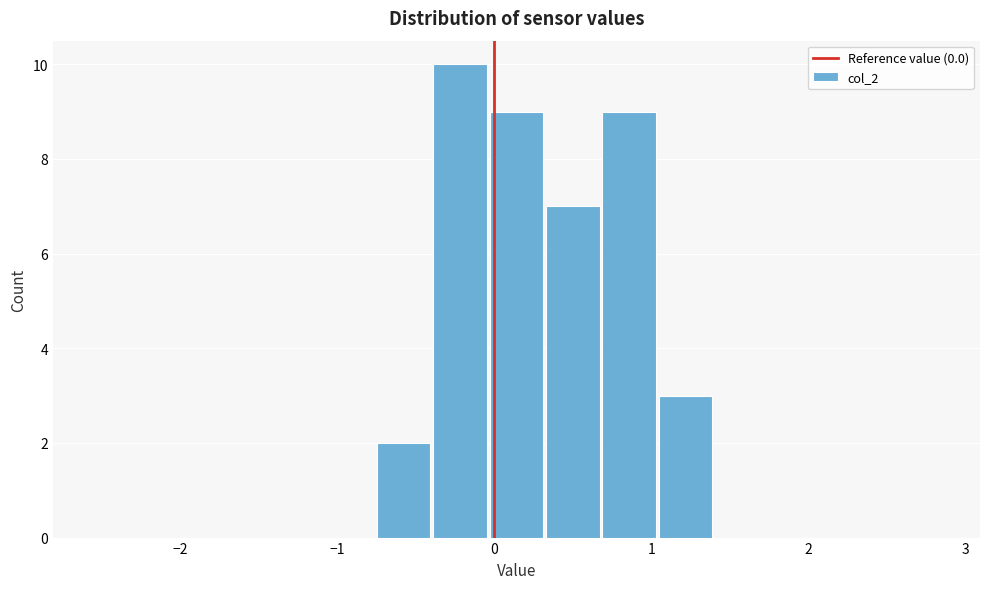

Around what value on the x-axis is the tallest bar? Give the approximate position of its centre, as read against the axis.

-0.2